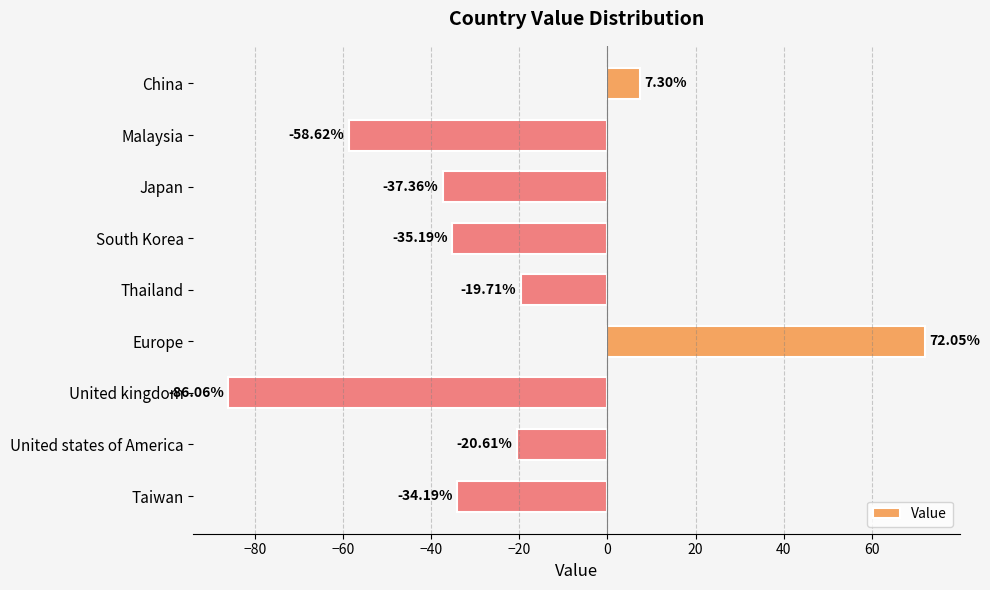

How many data points does each series have?

9